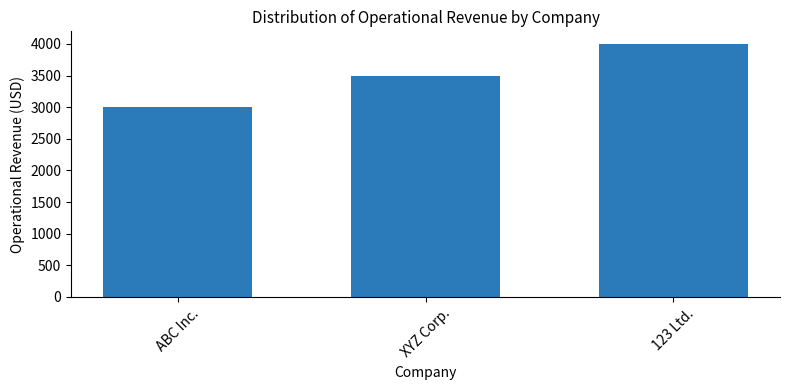

What is the maximum value shown in the chart?

4000